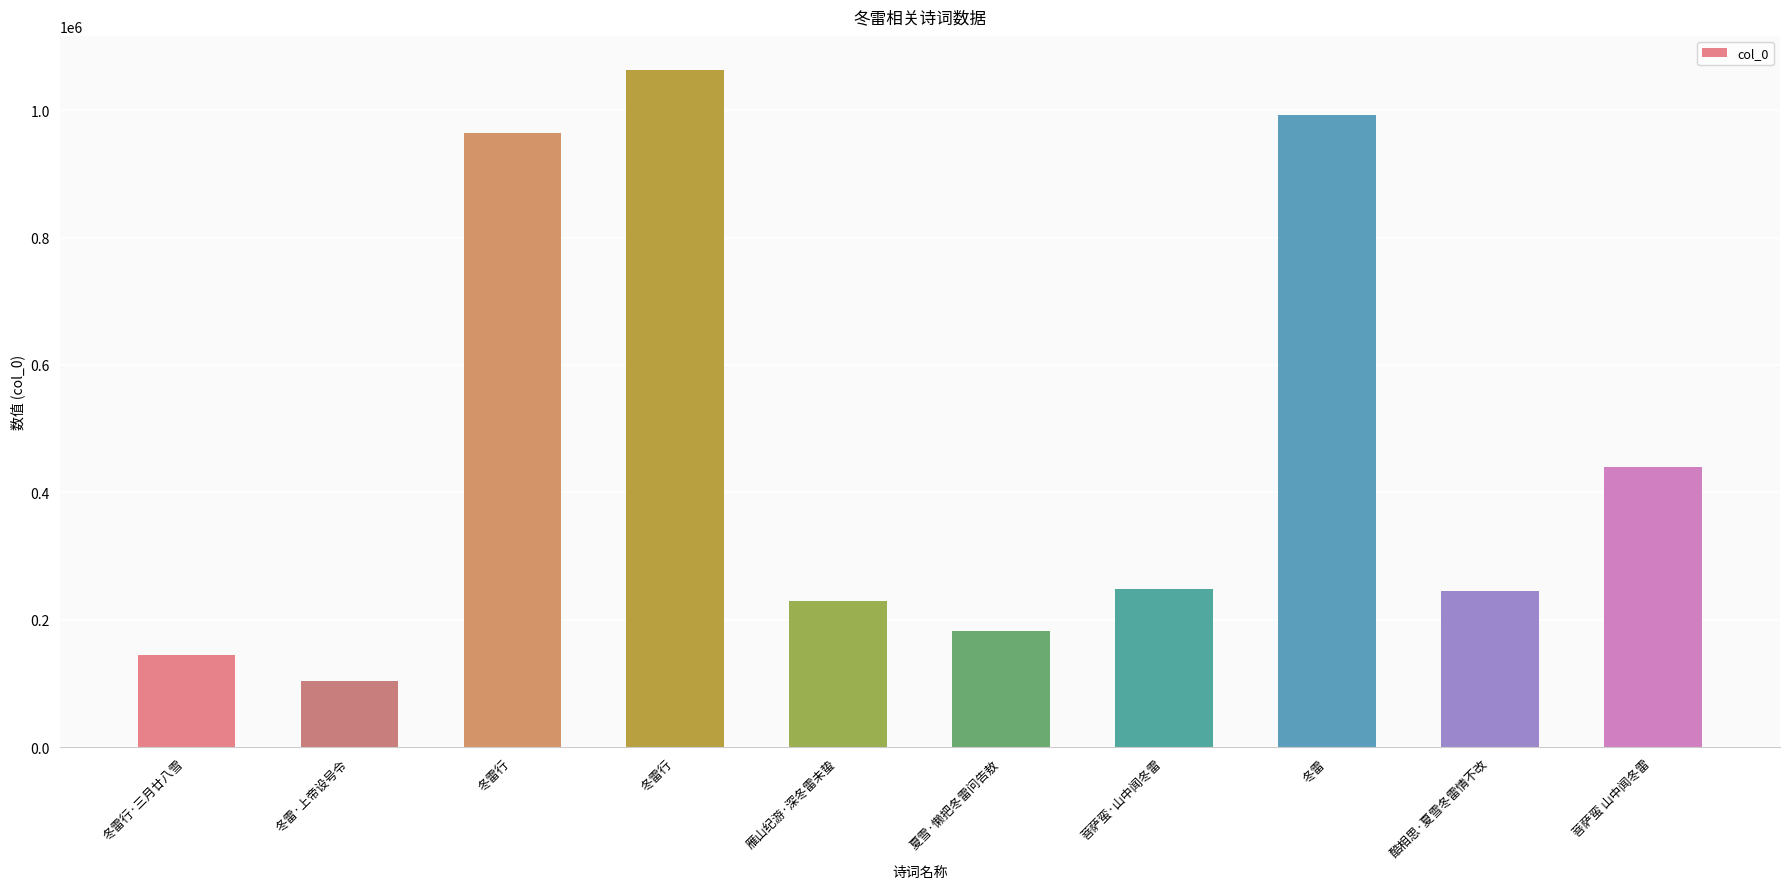

Are the bars horizontal?

No